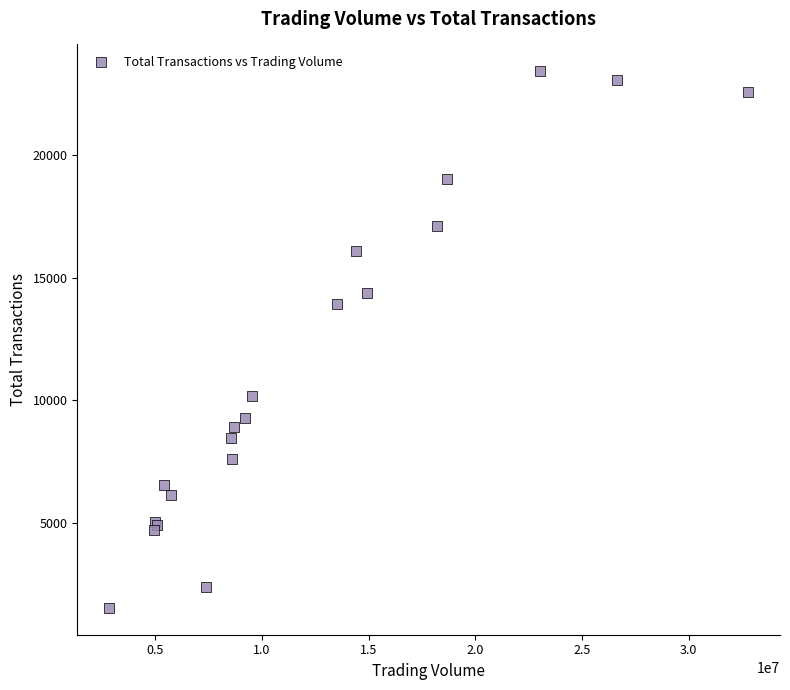

What Y value in the scatter plot is closest to 12473?

13919